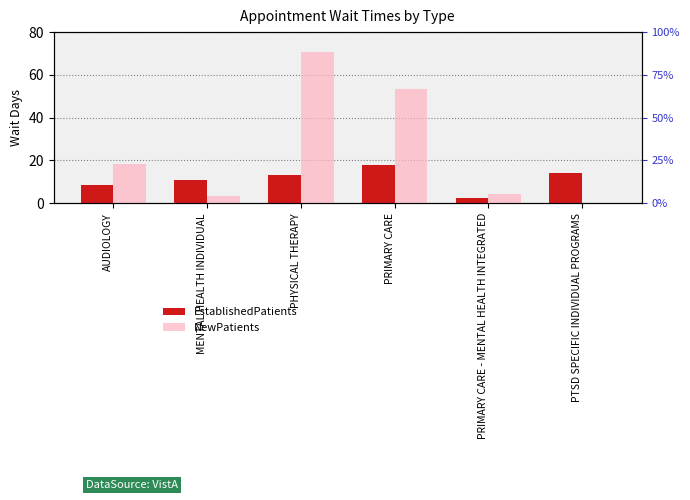

What value does the NewPatients series have at PHYSICAL THERAPY?

70.7